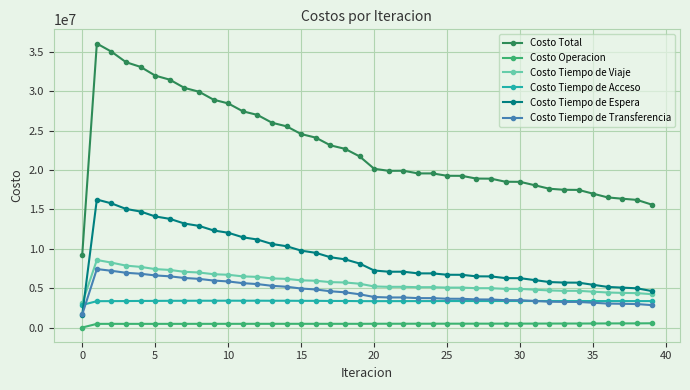

True or false: Costo Total has more than 0 interior local peaks.

True